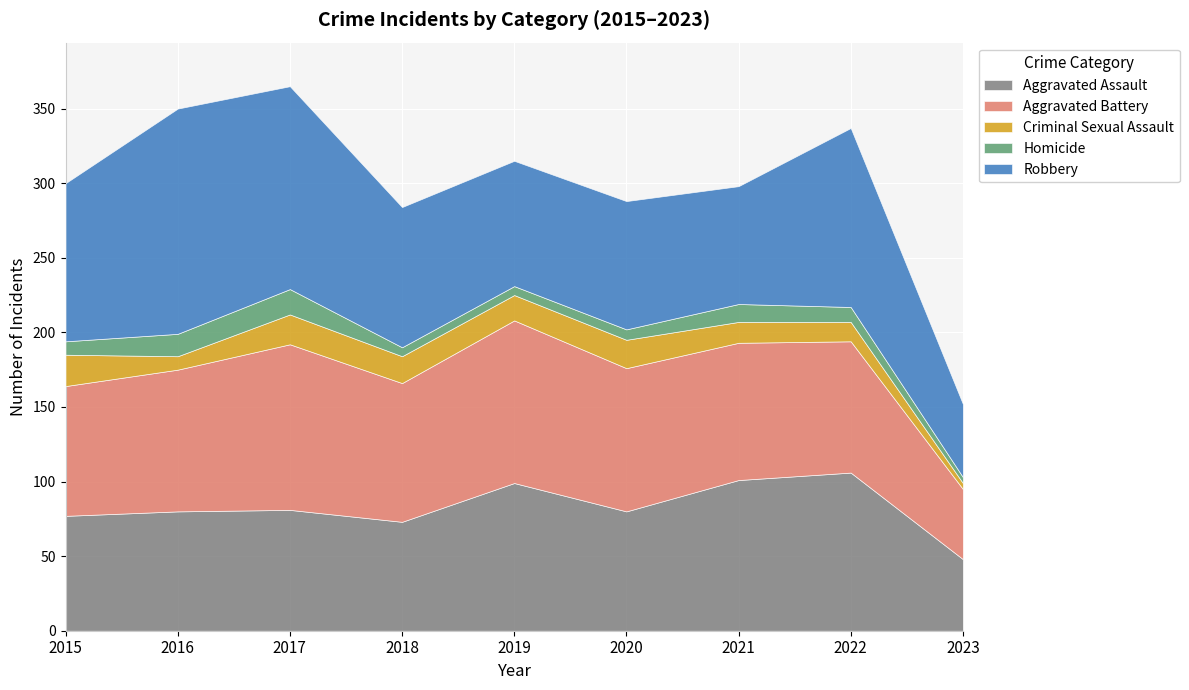

At which label does Homicide first exceed 9?

2016